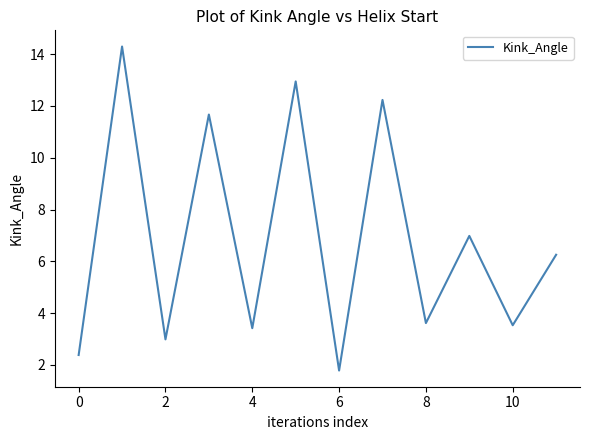

What is the difference between the maximum and minimum values?

12.5